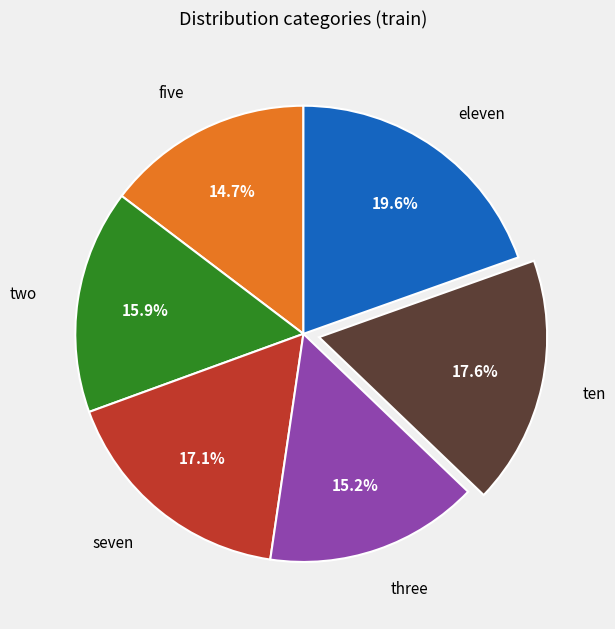

Which category has the biggest portion of the pie?

eleven